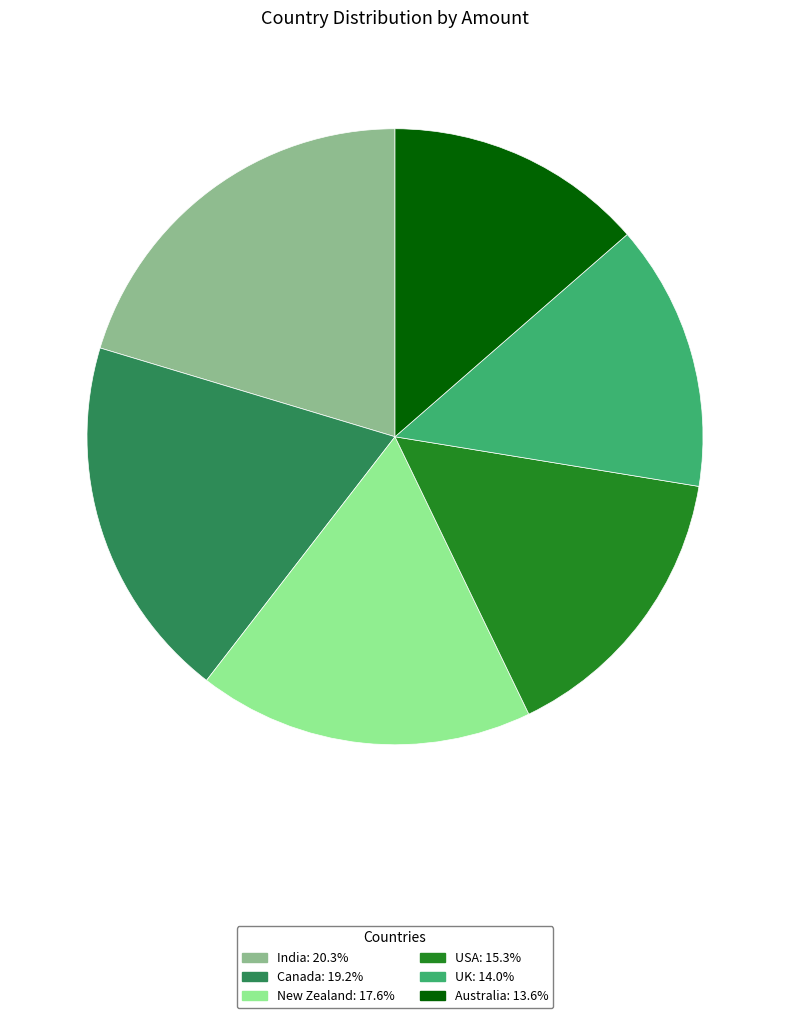

Which has a higher value, India or Canada?

India